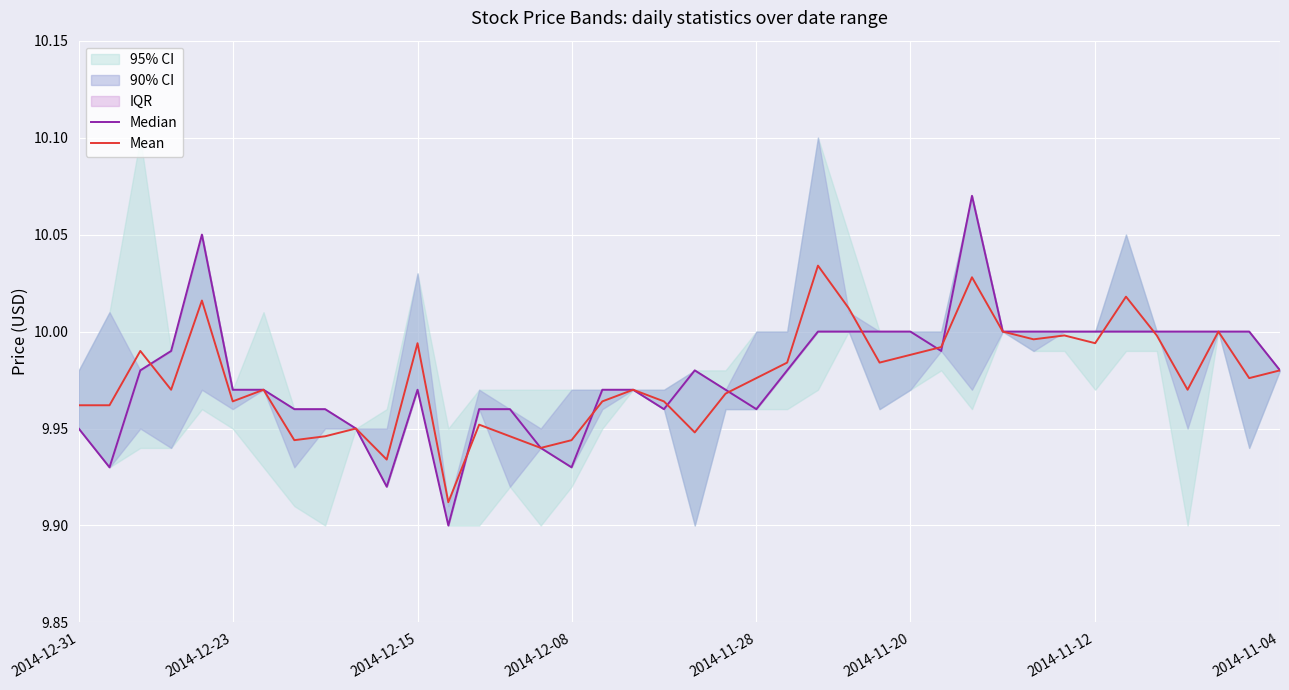

What is the difference between the maximum and second lowest values in the Median series?

0.2